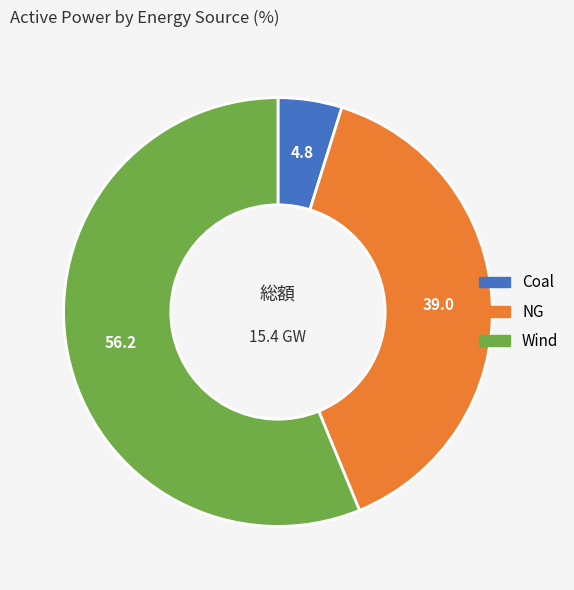

Between Wind and NG, which is larger?

Wind